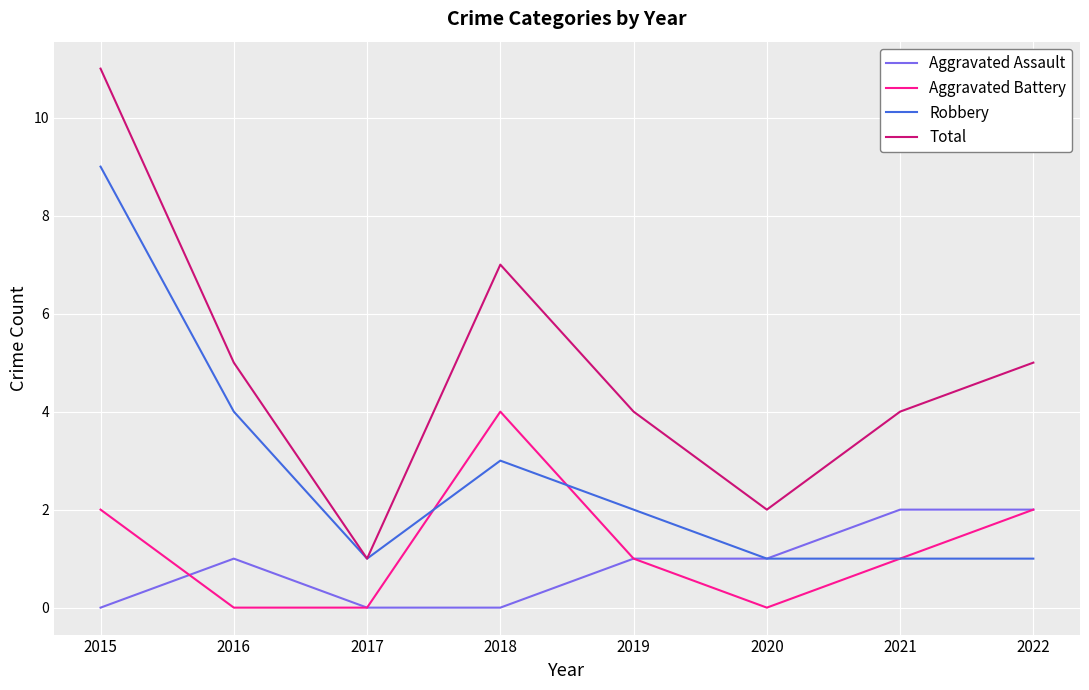

How many series are shown in this chart?

4